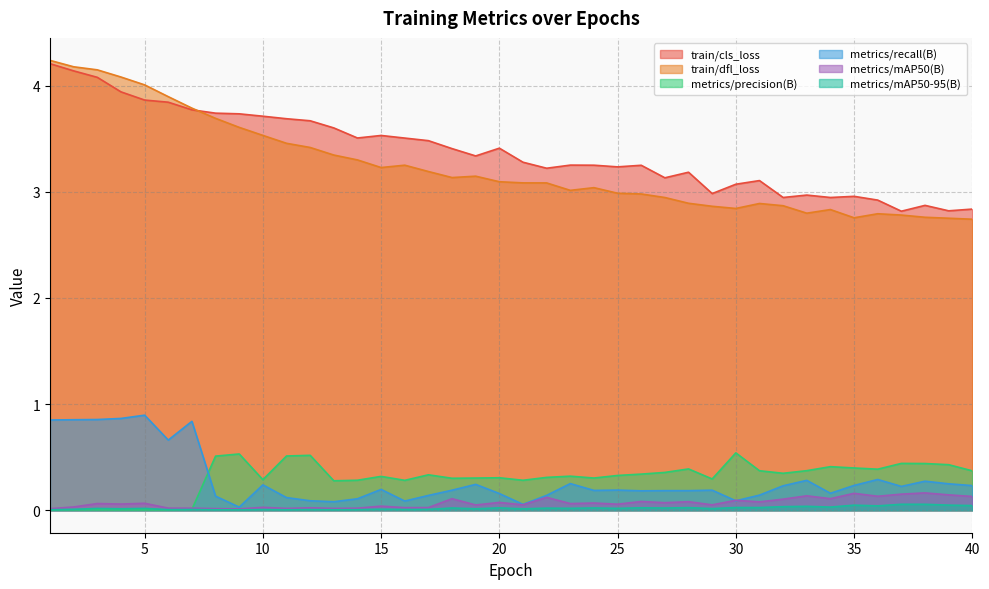

True or false: metrics/mAP50-95(B) and metrics/mAP50(B) intersect in this chart.

False